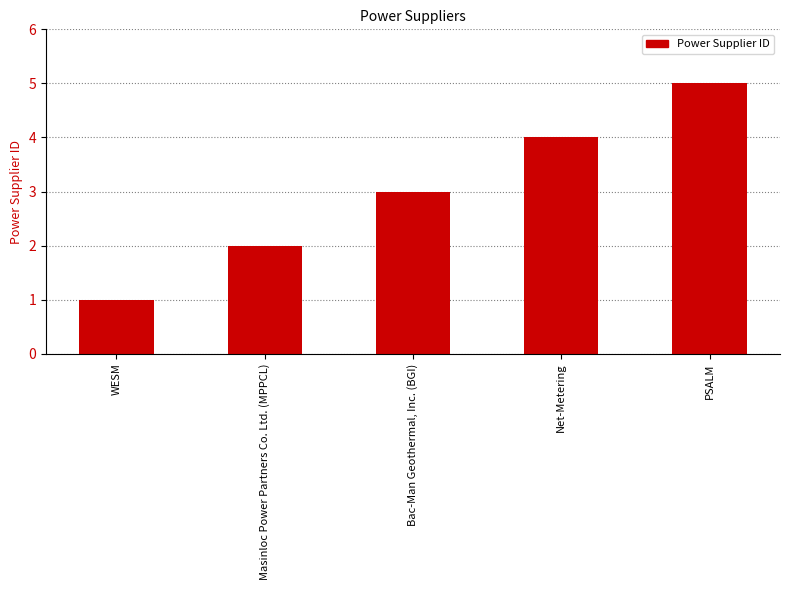

How many series are shown in this chart?

1